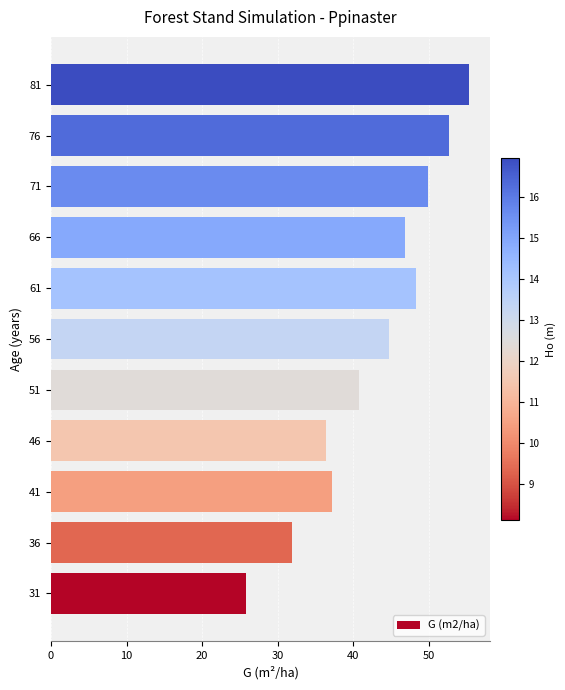

Reading top to bottom, extract all data points from this chart.

55.3	52.7	49.9	46.8	48.3	44.7	40.8	36.4	37.2	31.8	25.9